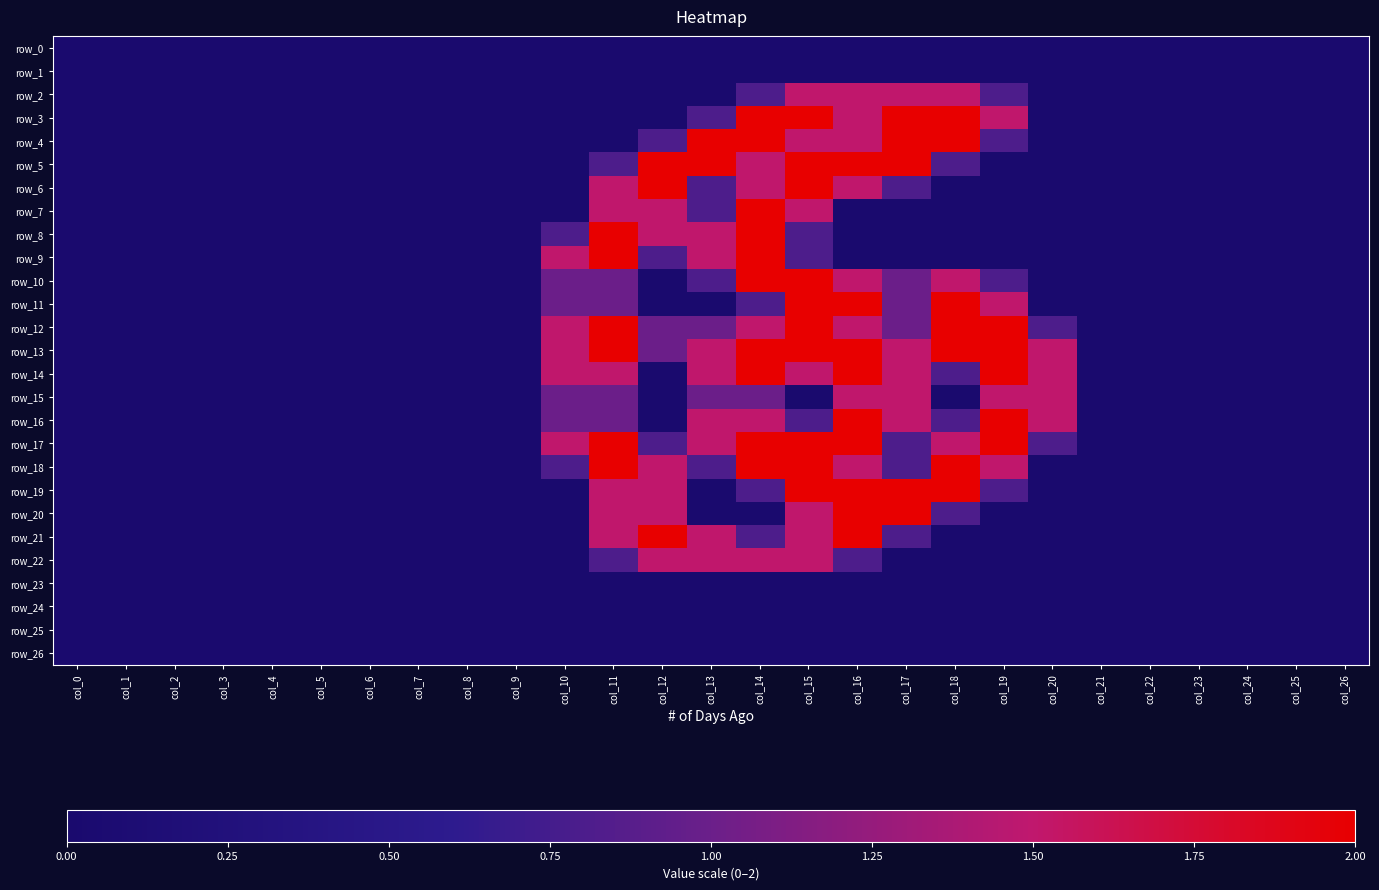

At how many categories does at least one series exceed 1?

11